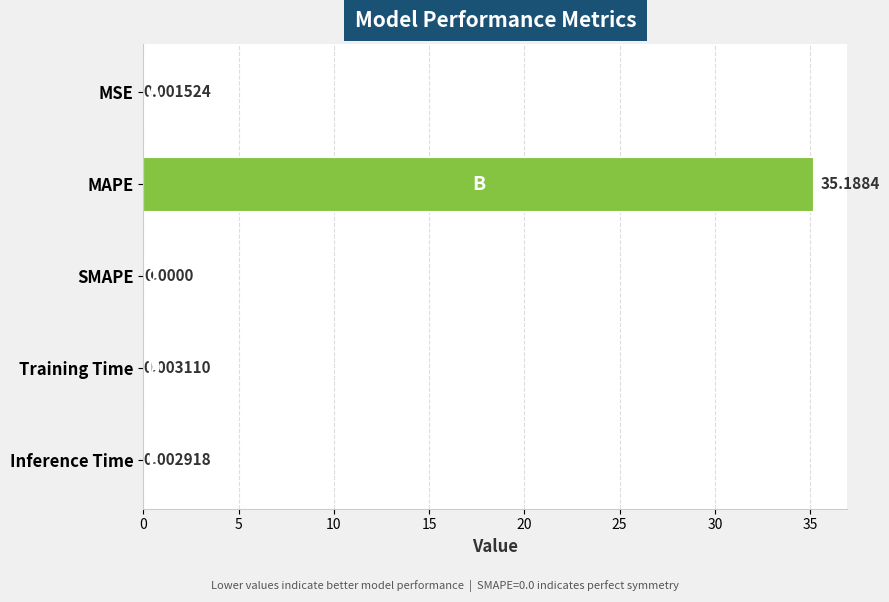

Which label corresponds to the largest value in the chart?

MAPE